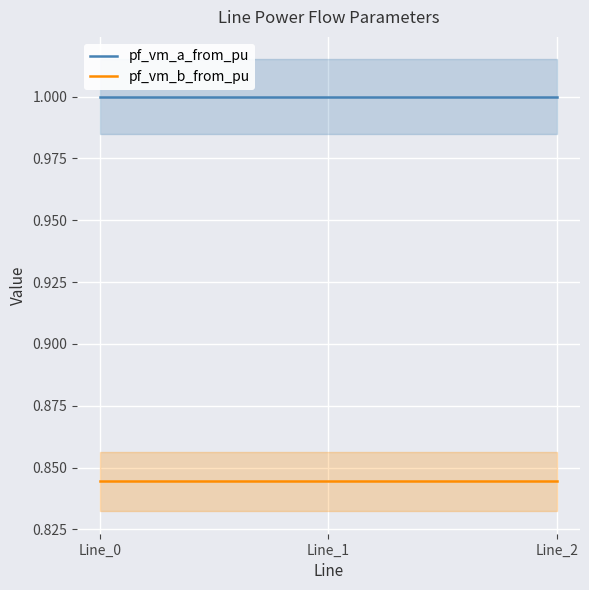

Count the pf_vm_b_from_pu values in the range 0 to 1.

3